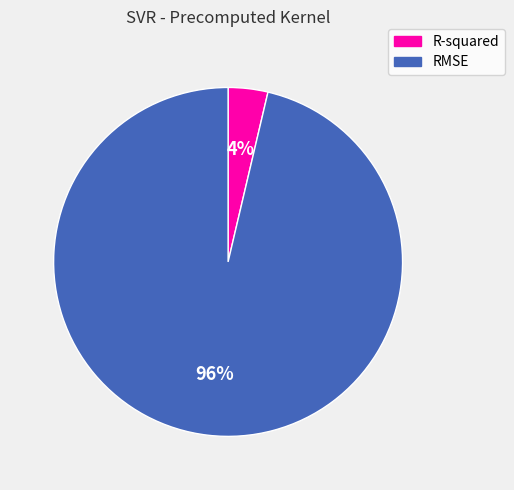

The R-squared slice represents 4% of the pie. True or false?

True